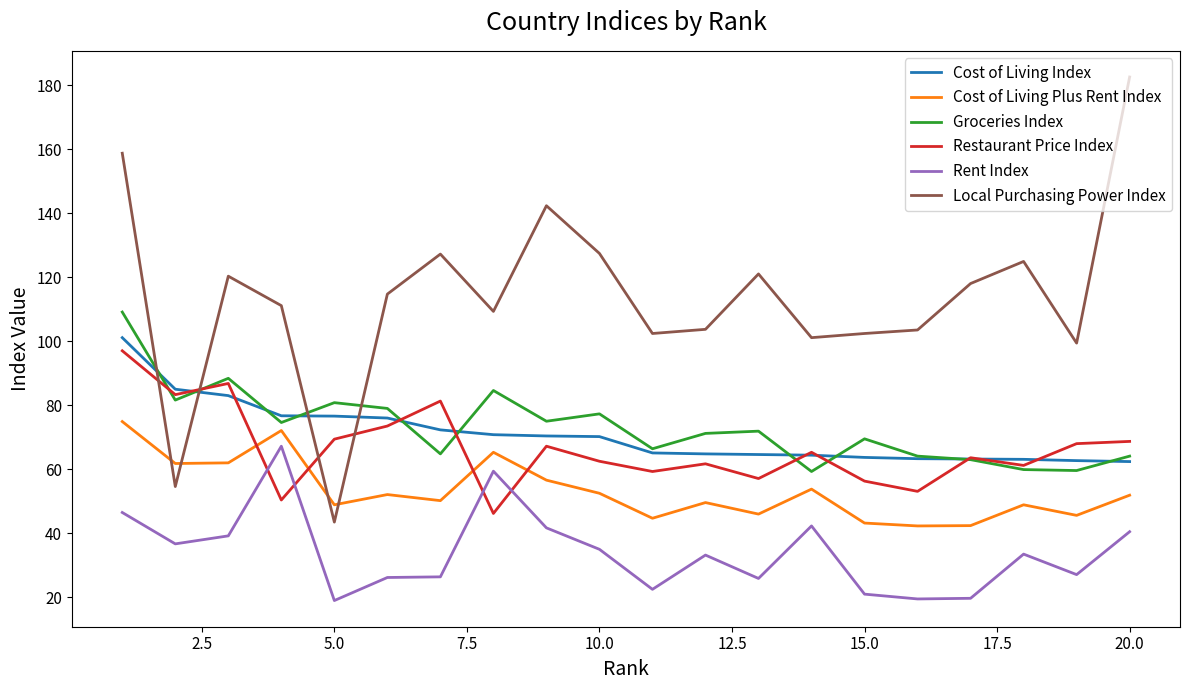

How many times do Cost of Living Plus Rent Index and Restaurant Price Index cross each other?

4